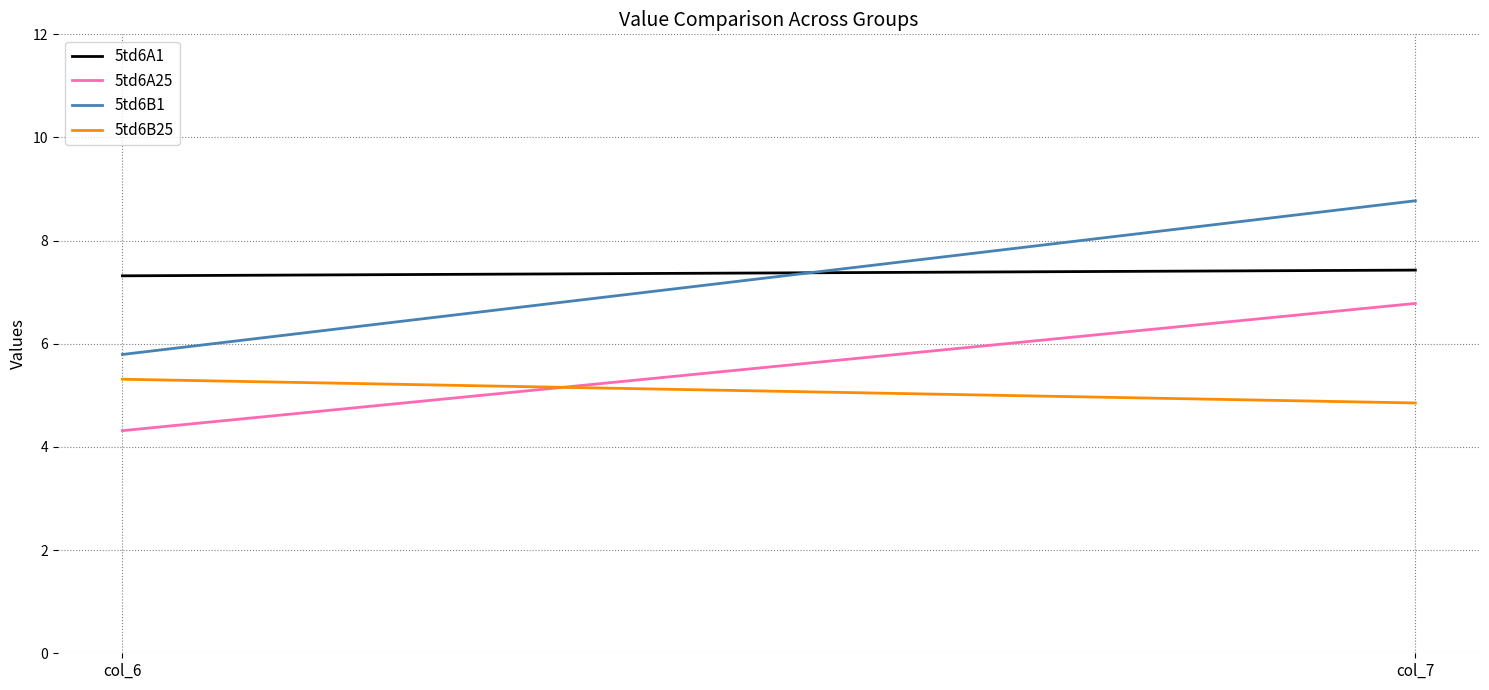

What is the total value across all series at col_7?

27.8